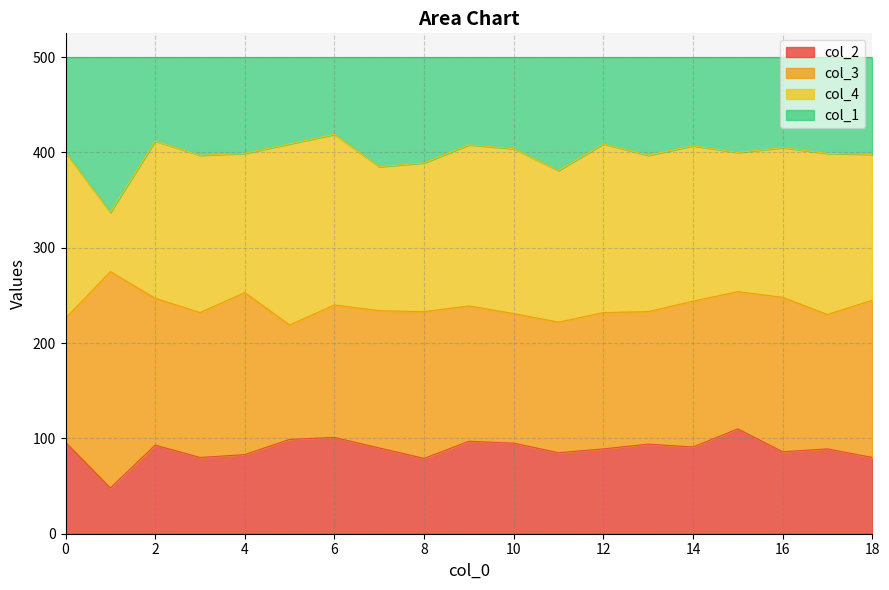

What is the value of the col_2 point at the 19th from the left?

80